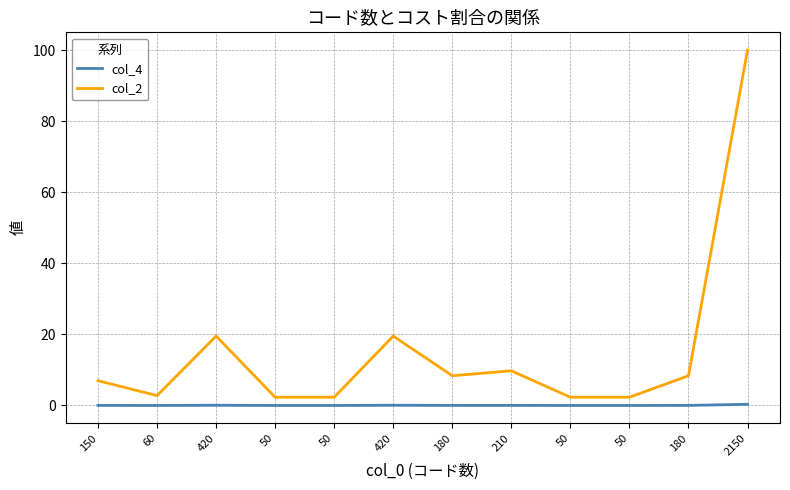

Which series has the widest spread of values?

col_2